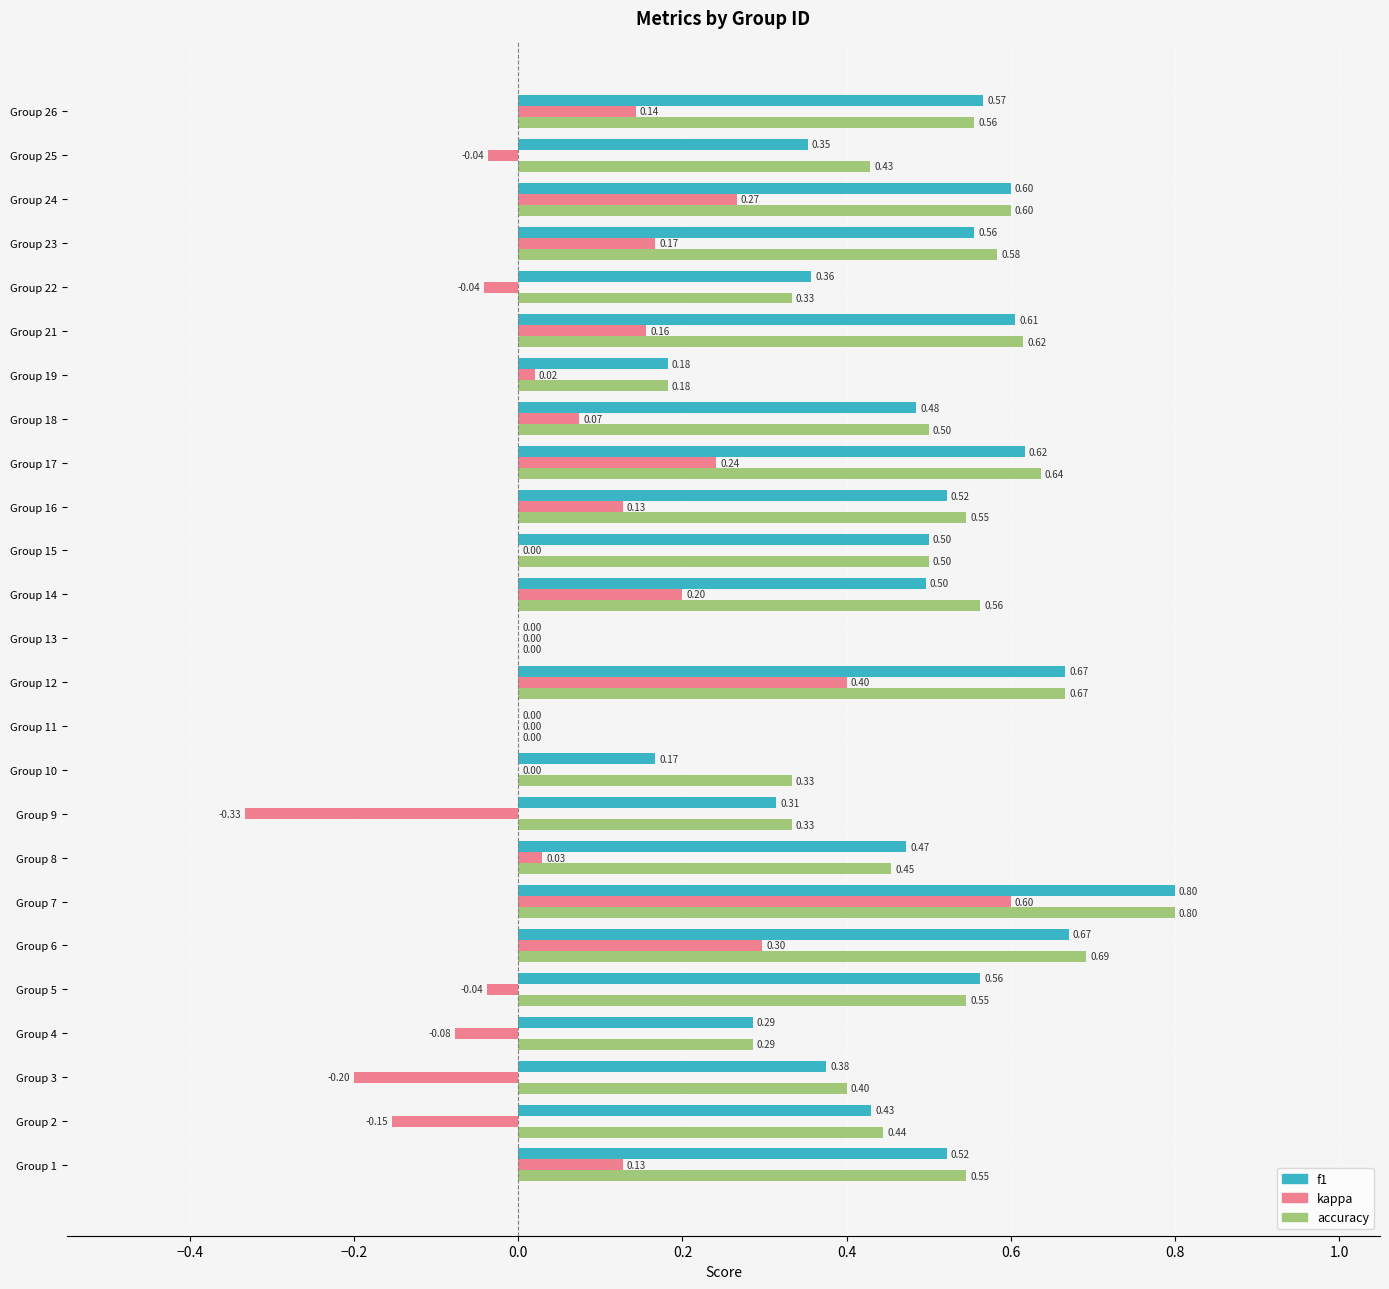

Between Group 7 and Group 16, which series saw the biggest shift?

kappa